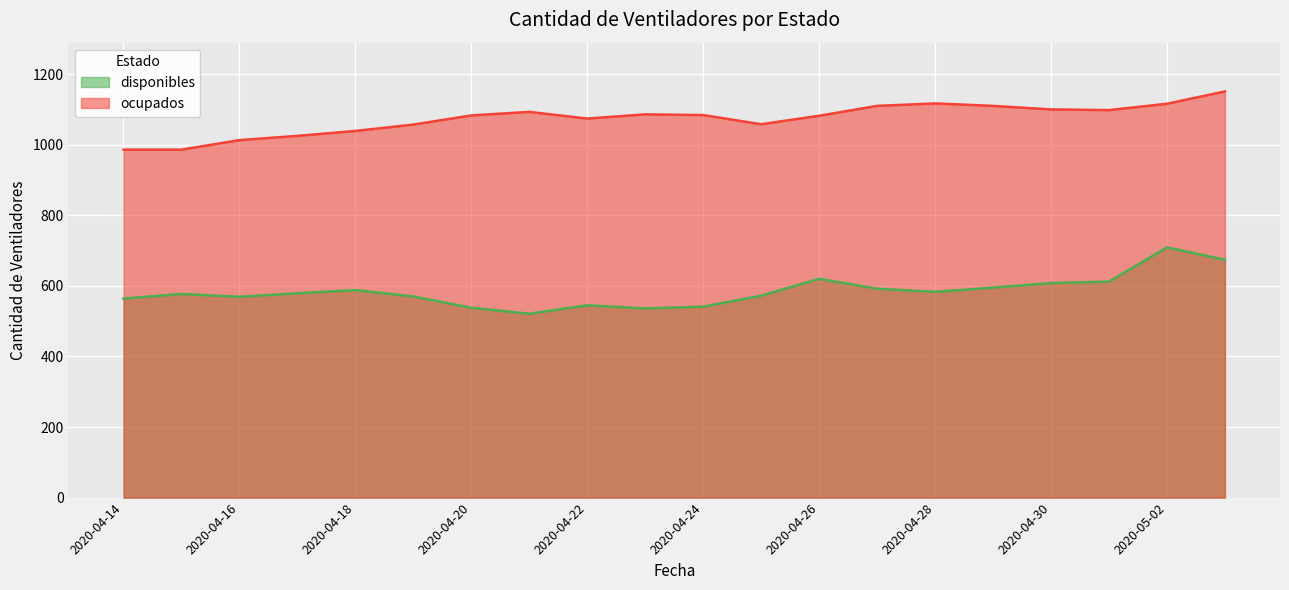

True or false: disponibles has a value of 136 at 2020-04-28.

False